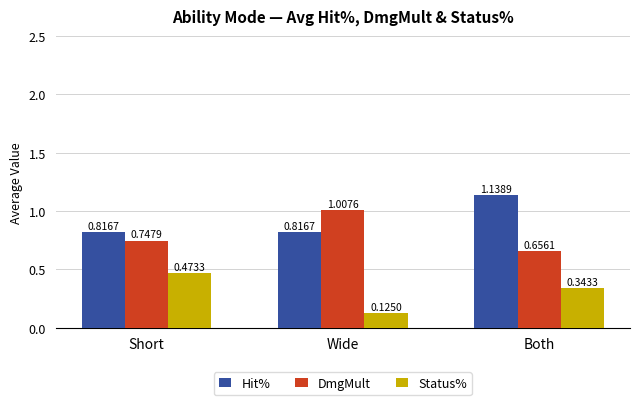

At which label does DmgMult reach its minimum?

Both